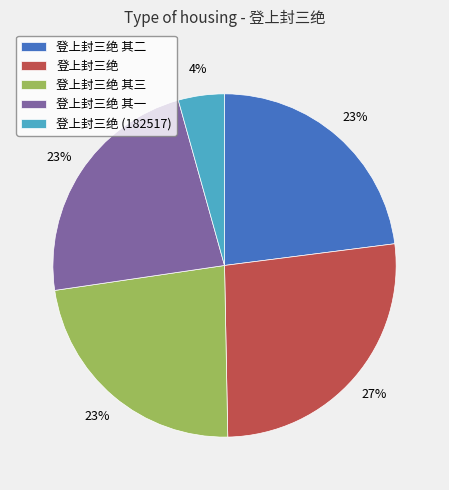

Count the number of slices in the pie.

5